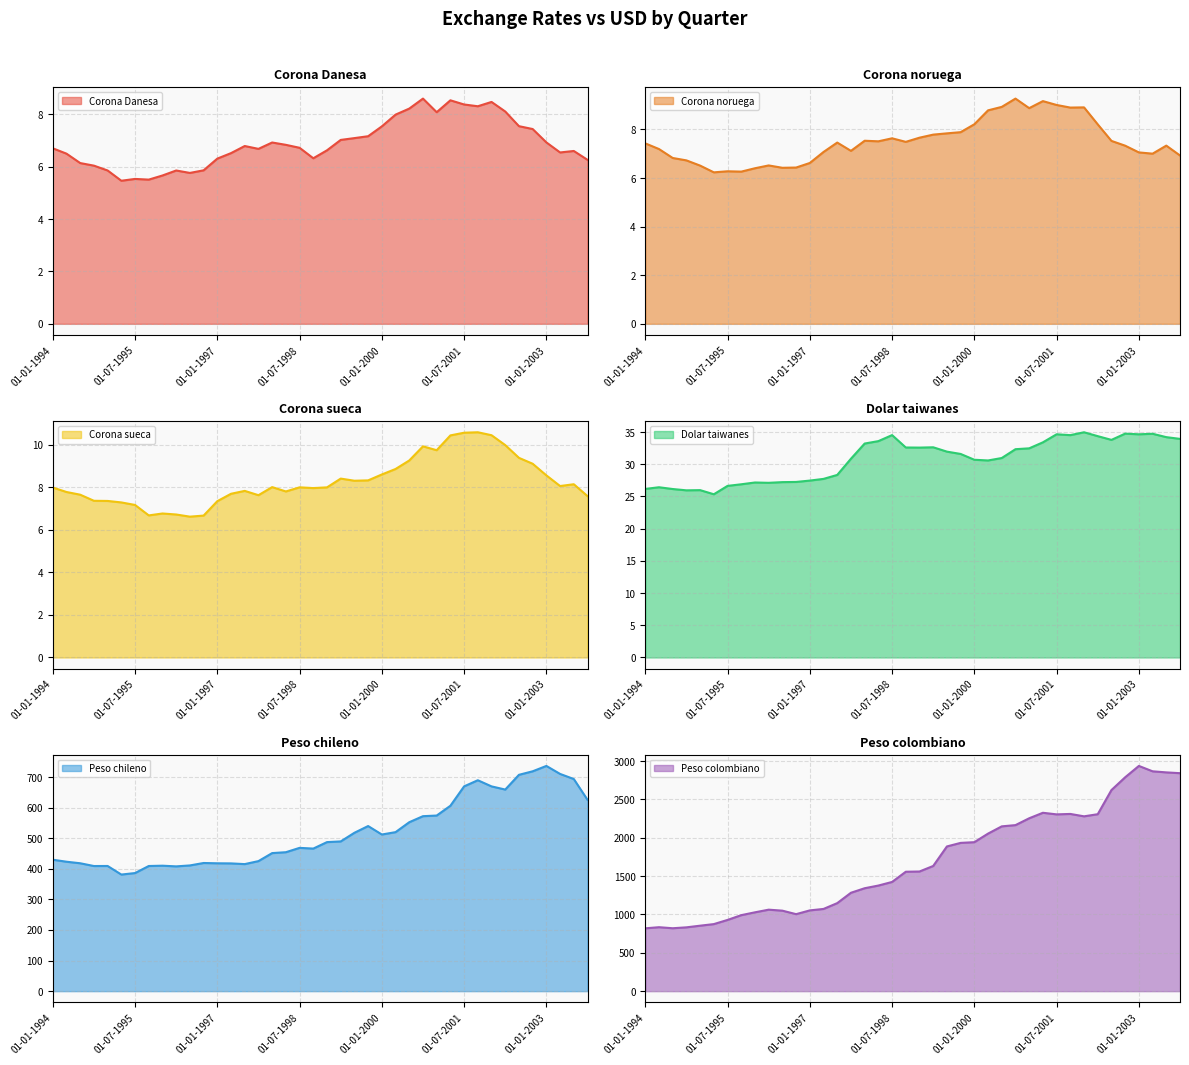

How many interior local valleys does the Corona noruega series have?

9